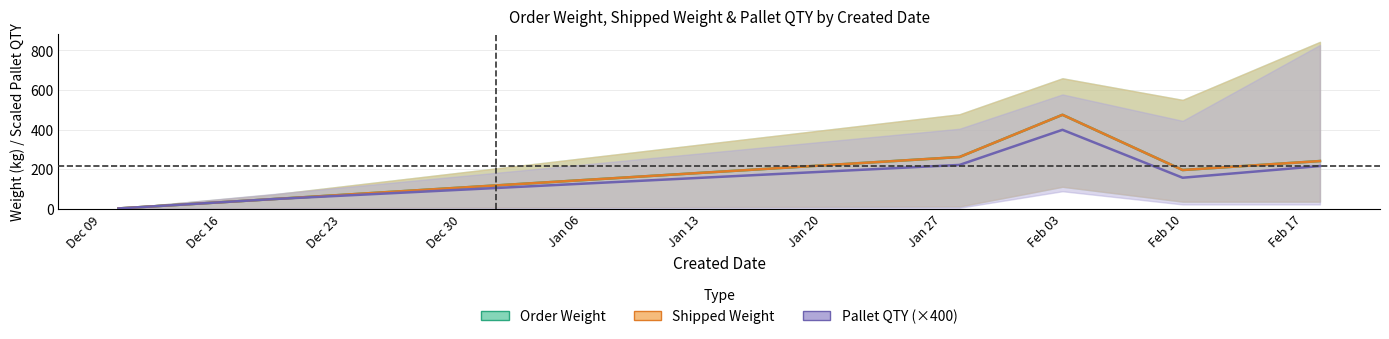

What is the label of the 4th point from the left?

Feb 03